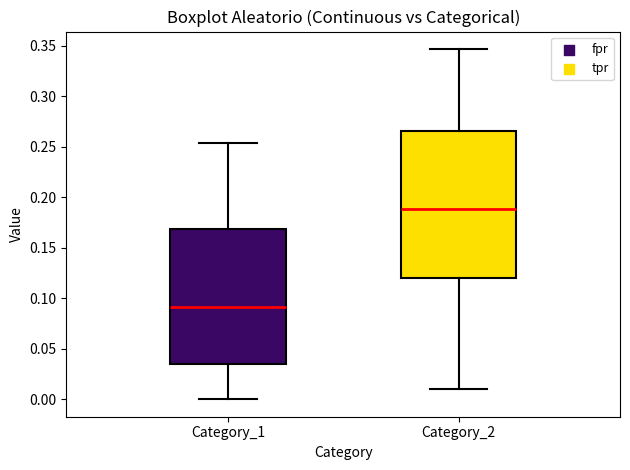

Comparing the boxes themselves (not the whiskers), which one is the tallest?

Category_2